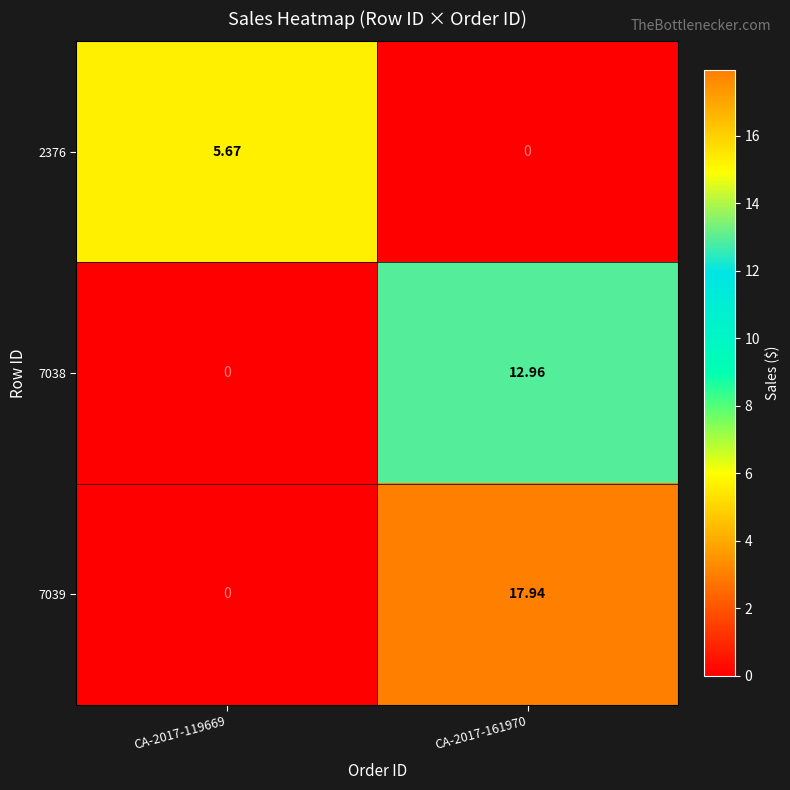

Count the number of categories in the chart.

2